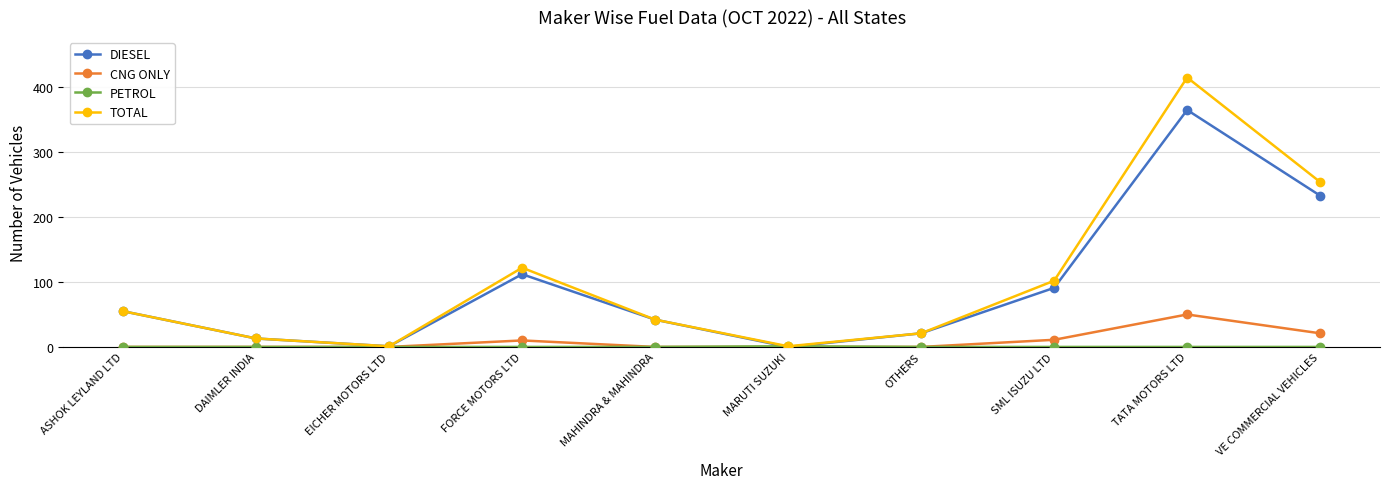

Does the chart display data point markers on the line(s)?

Yes